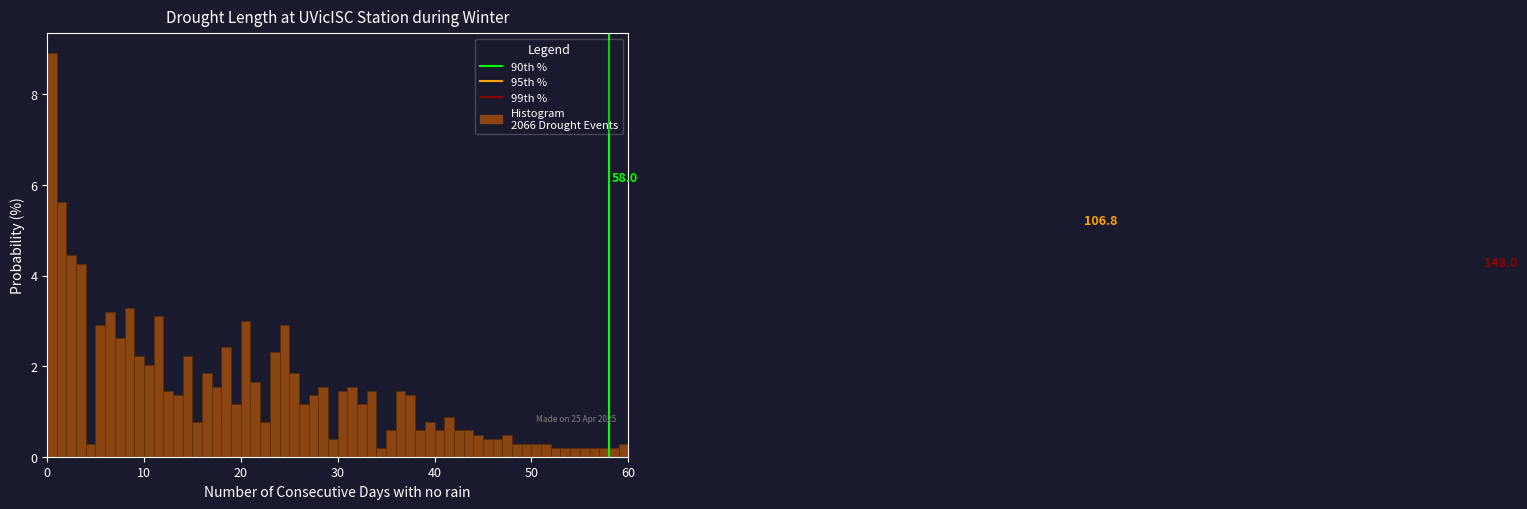

Read against the x-axis, roughly where is the centre of the tallest bar?

1